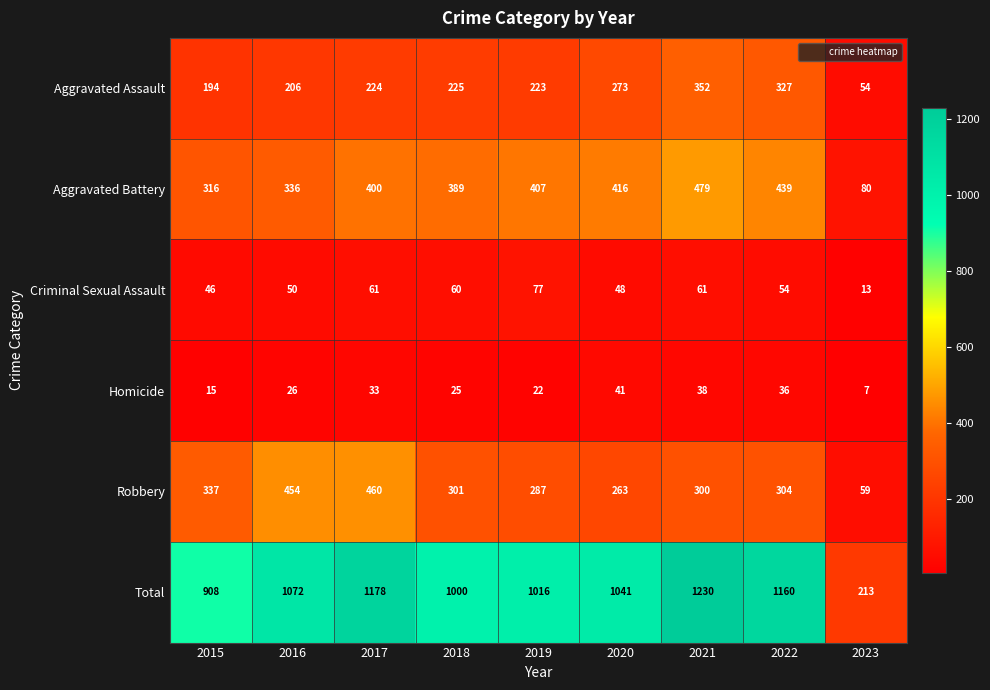

The Robbery series shows 337 at 2015. True or false?

True